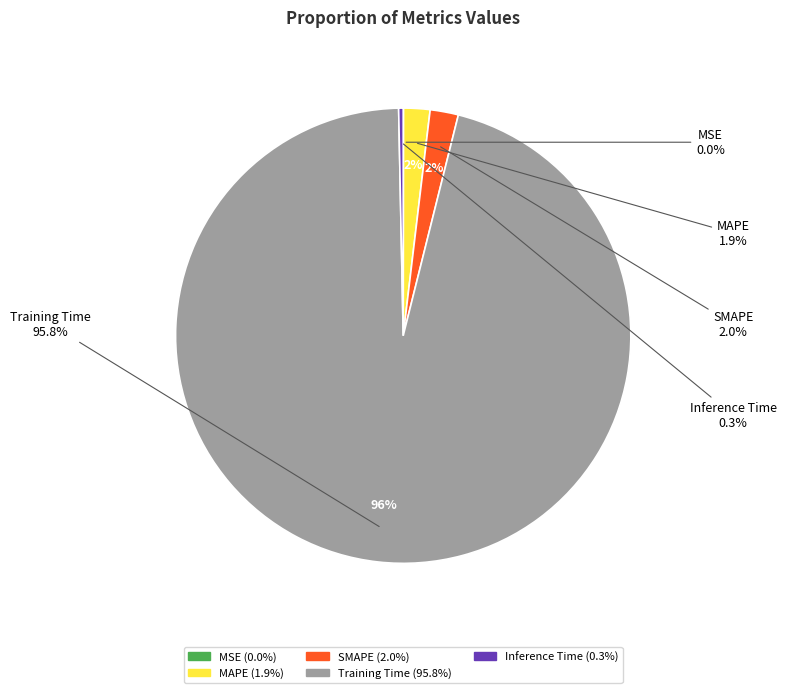

What percentage is the MAPE slice, to the nearest percent?

2%